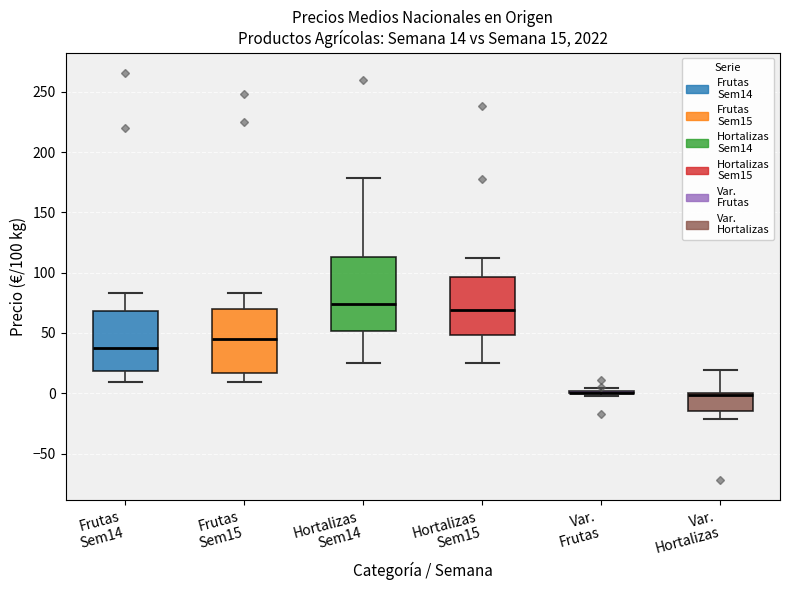

Which box is the tallest, from its lower edge to its upper edge?

Hortalizas Sem14